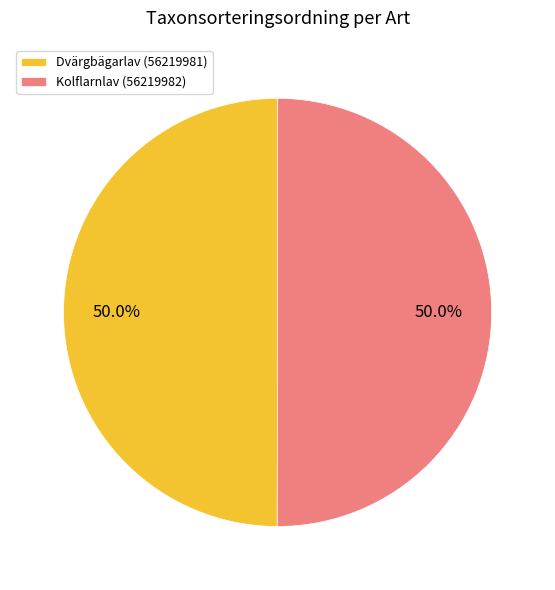

Do Kolflarnlav (56219982) and Dvärgbägarlav (56219981) together represent more than half of the pie?

Yes